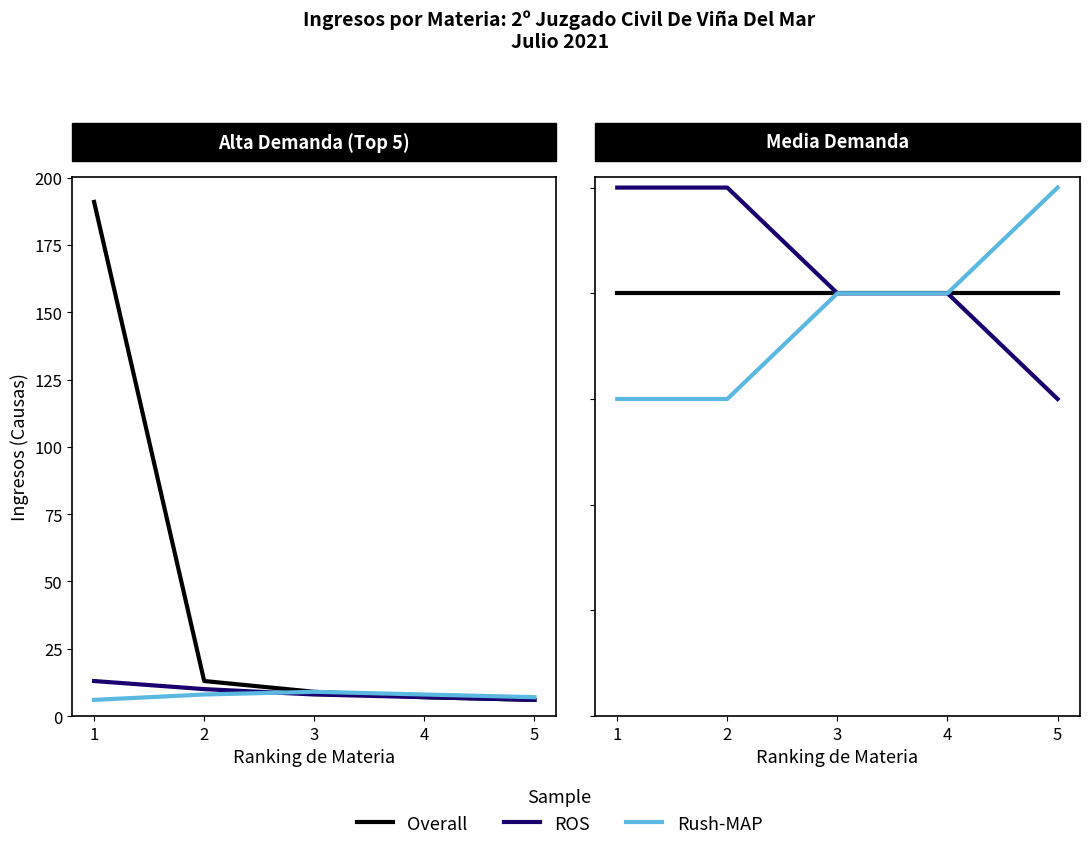

How many ROS values are between 4 and 5?

4